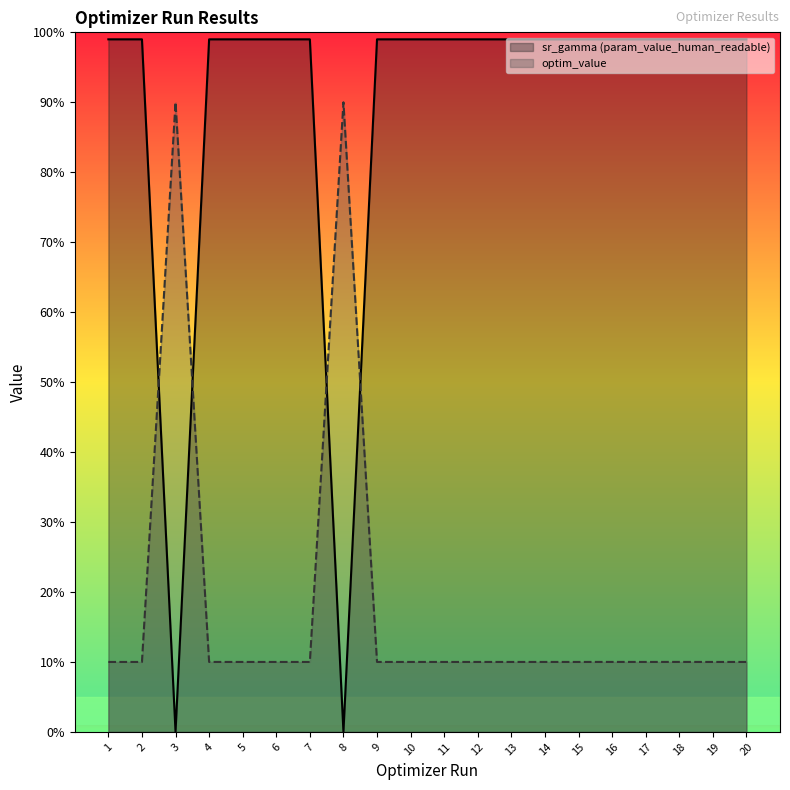

Is it true that sr_gamma (param_value_human_readable) equals 0.0 at 8?

True